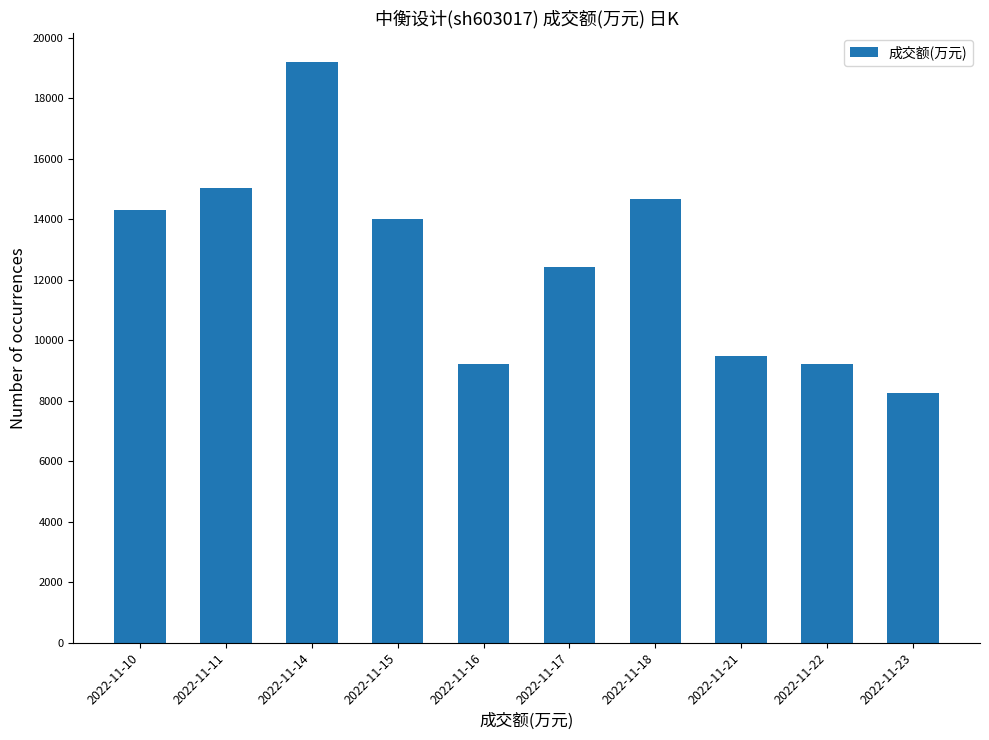

What is the difference between the maximum and minimum values?

10937